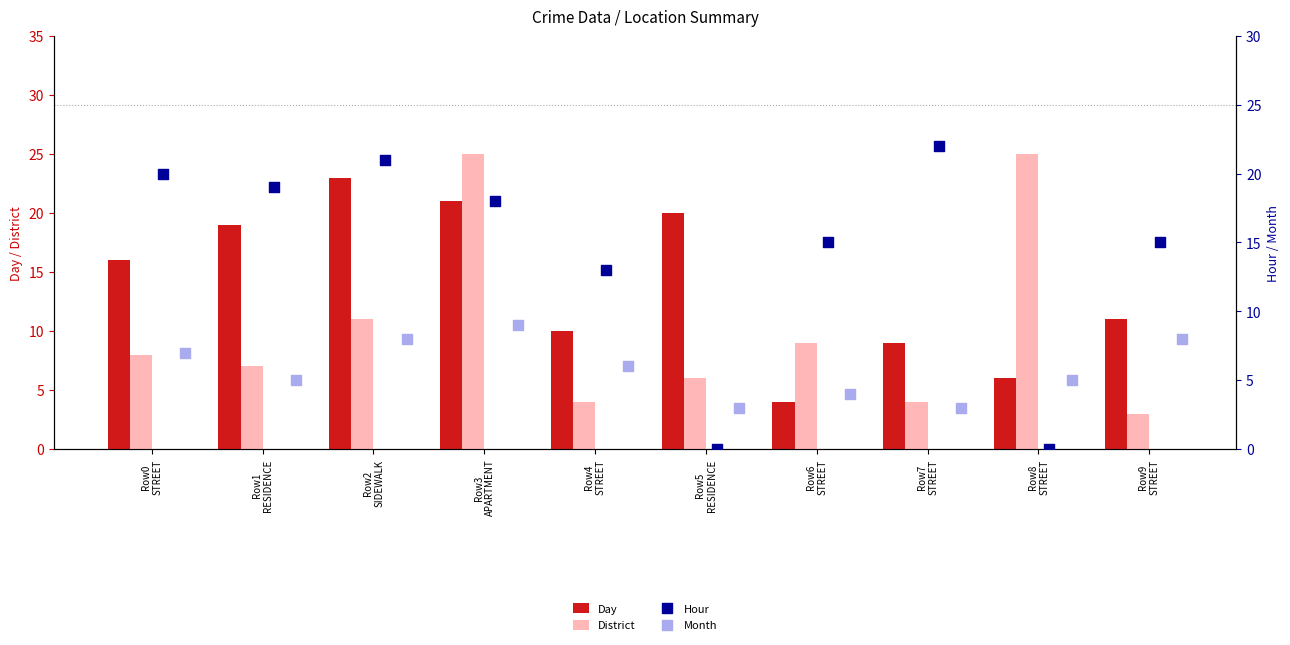

Which series reaches the minimum Y coordinate?

Hour